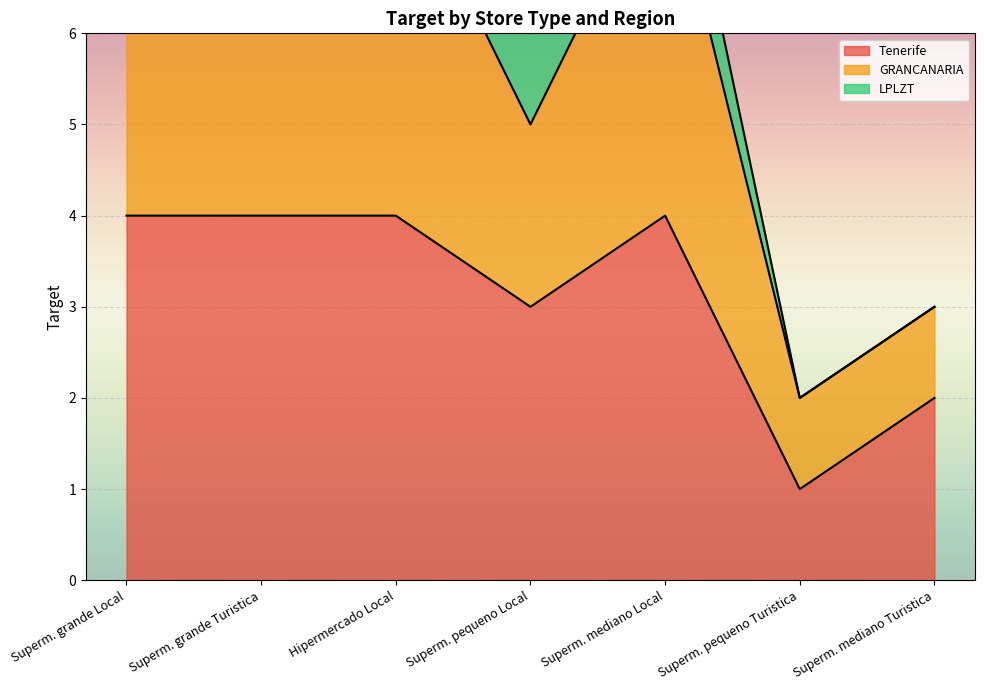

Between Superm. grande Turistica and Superm. mediano Turistica, which series saw the biggest shift?

GRANCANARIA